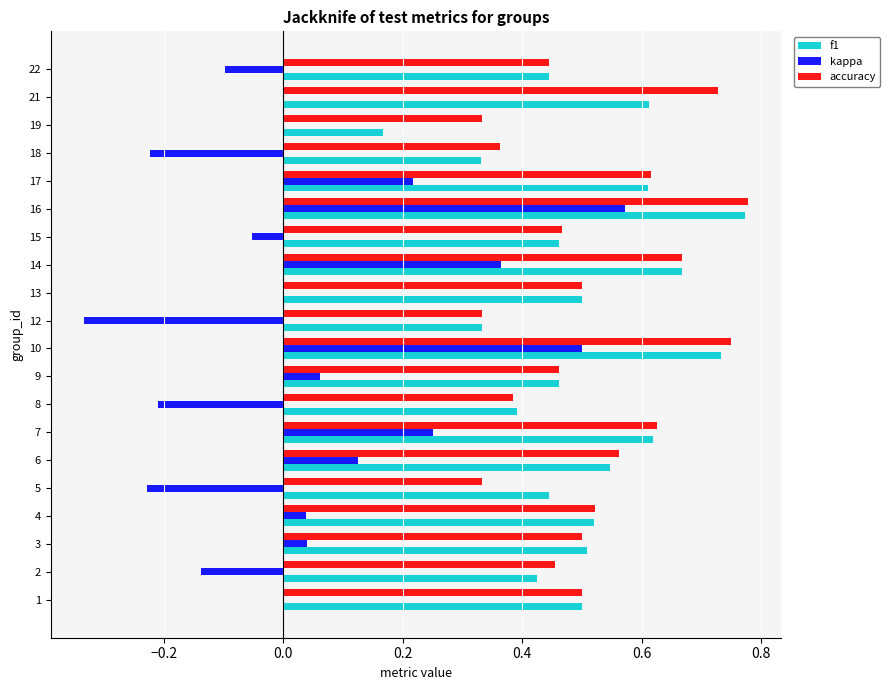

Which series changed the most between 1 and 12?

kappa